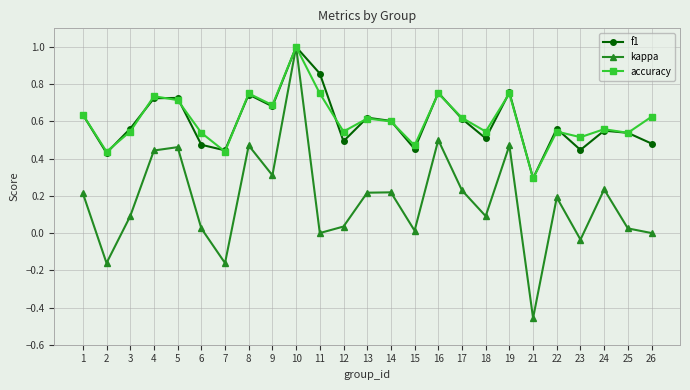

True or false: accuracy has a value of 0.3 at 9.

False